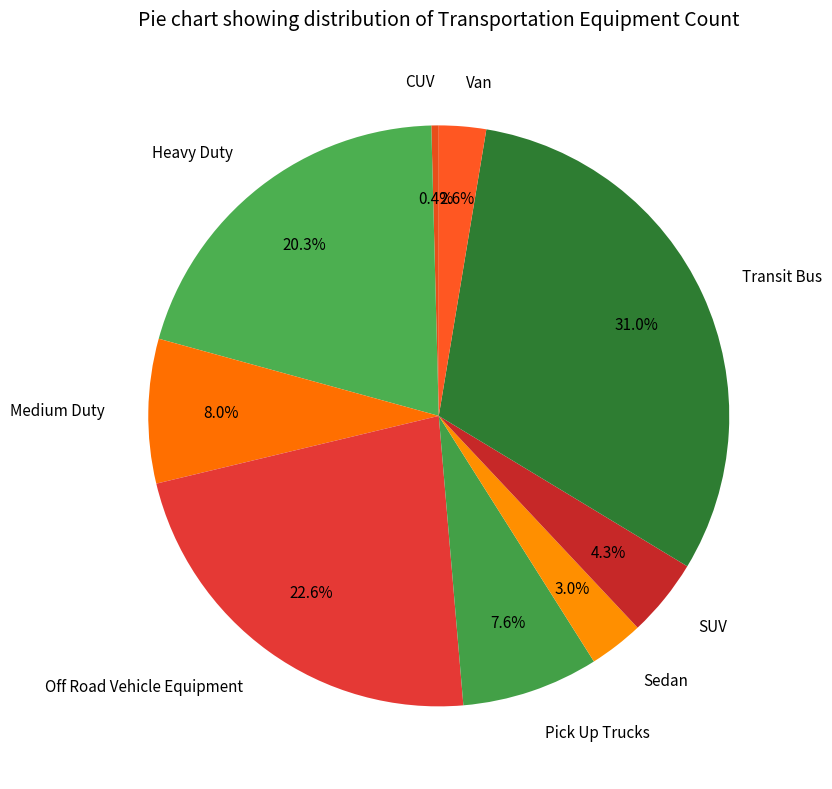

What portion of the pie excludes Heavy Duty?

79.7%